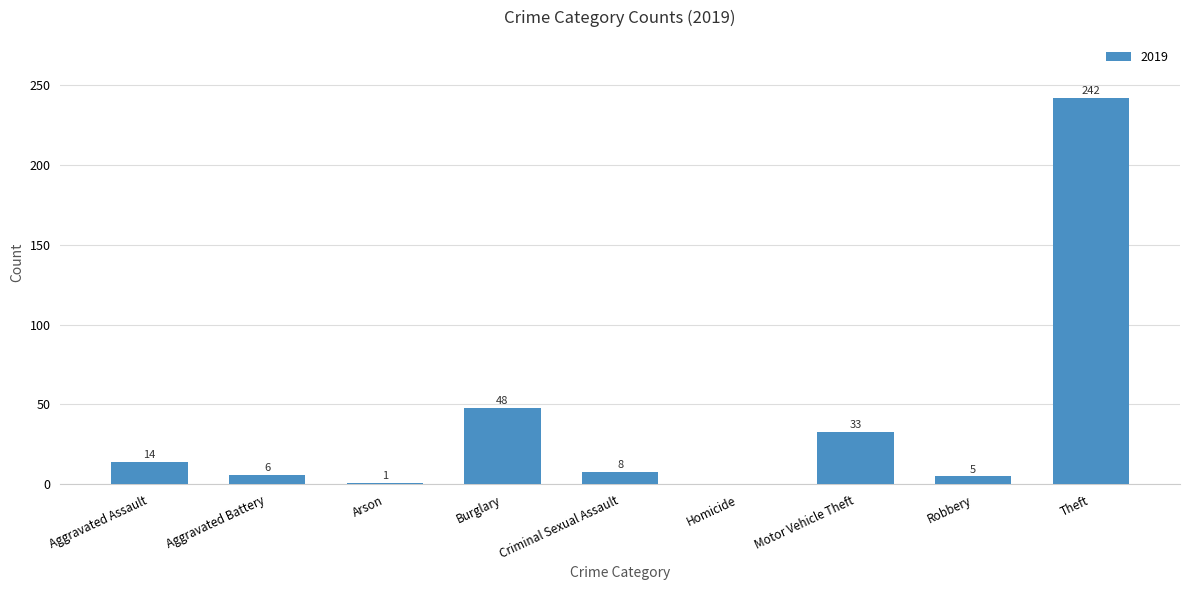

What is the change in value from Homicide to Theft?

+242